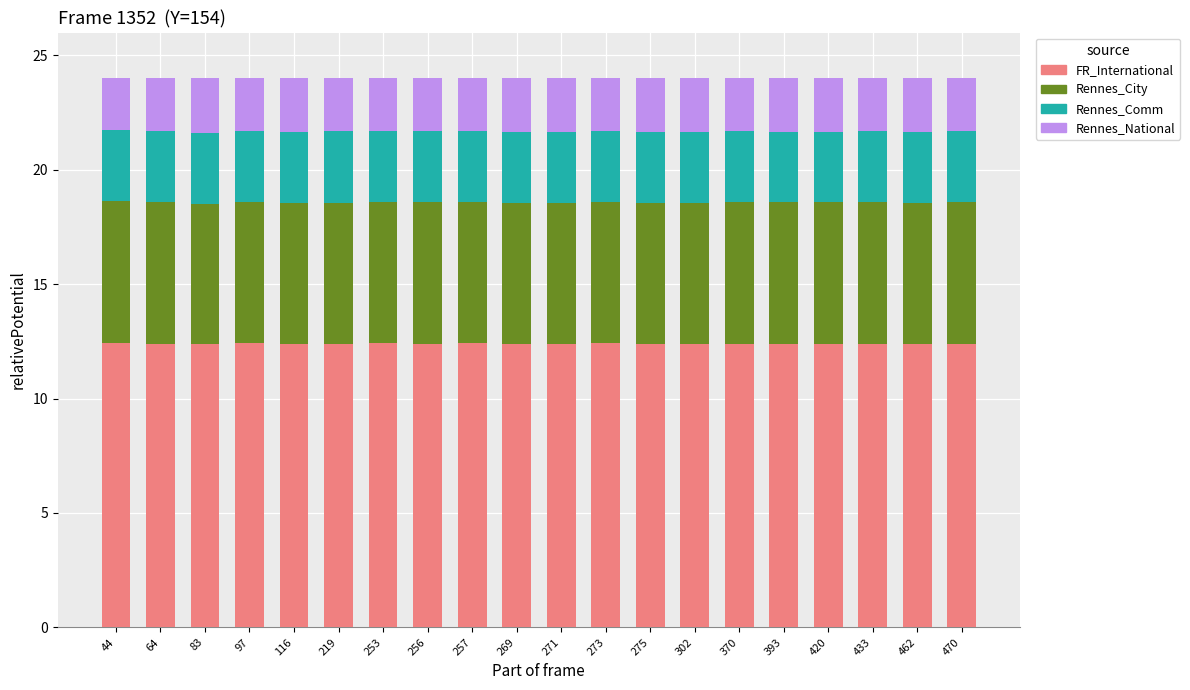

The FR_International series shows 8.2 at 273. True or false?

False